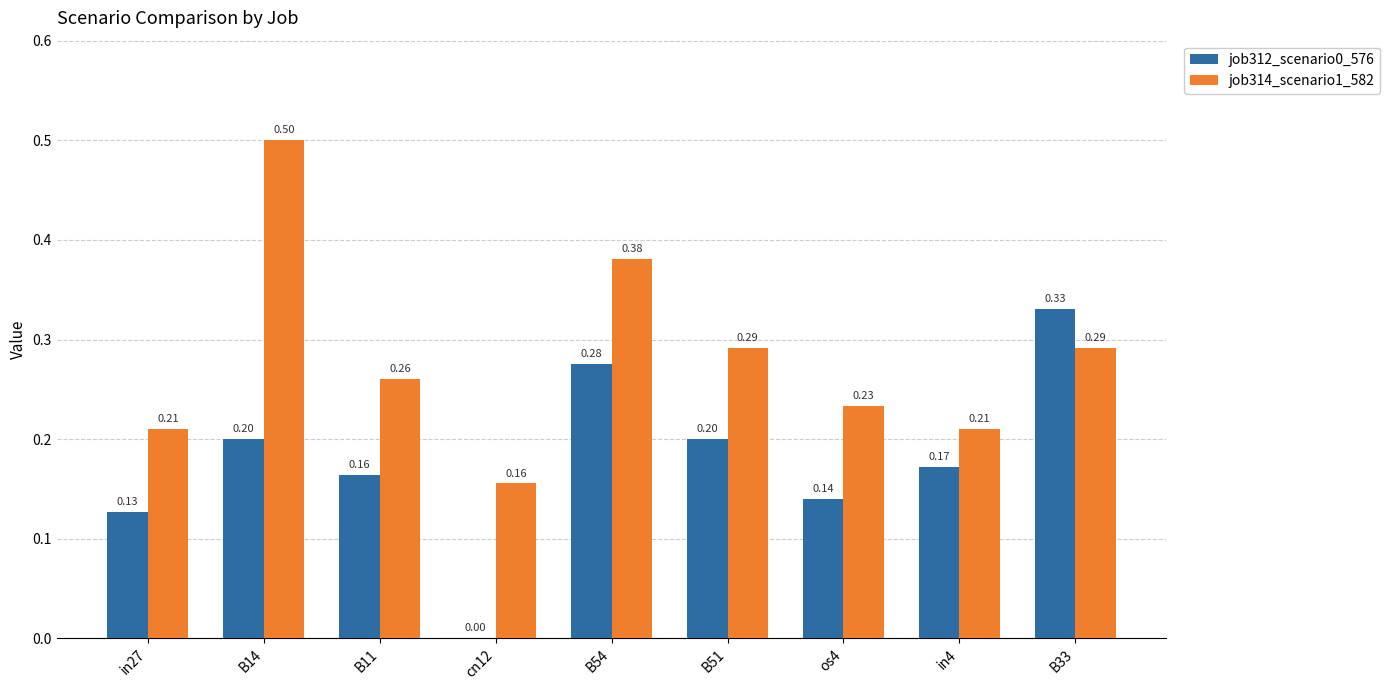

Is the value of job314_scenario1_582 at in4 greater than the value of job312_scenario0_576 at cn12?

Yes